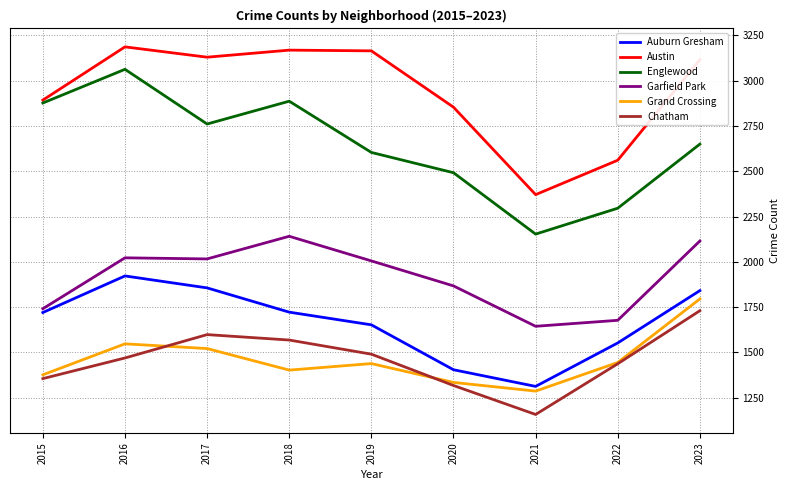

At which category does Grand Crossing reach its first local valley?

2018